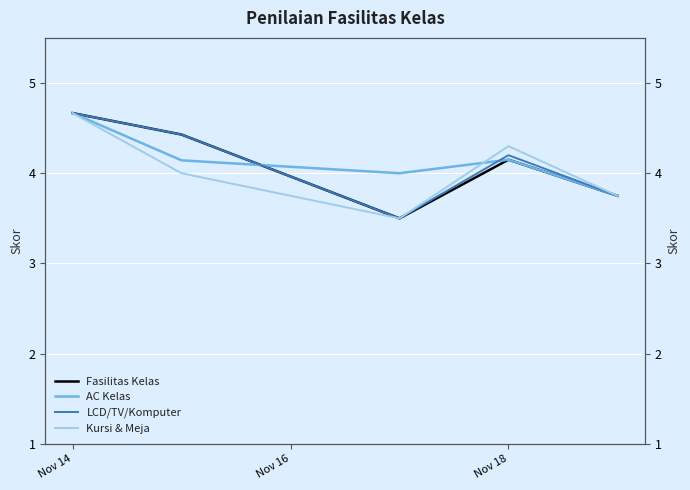

What is the maximum value shown in the chart?

4.7